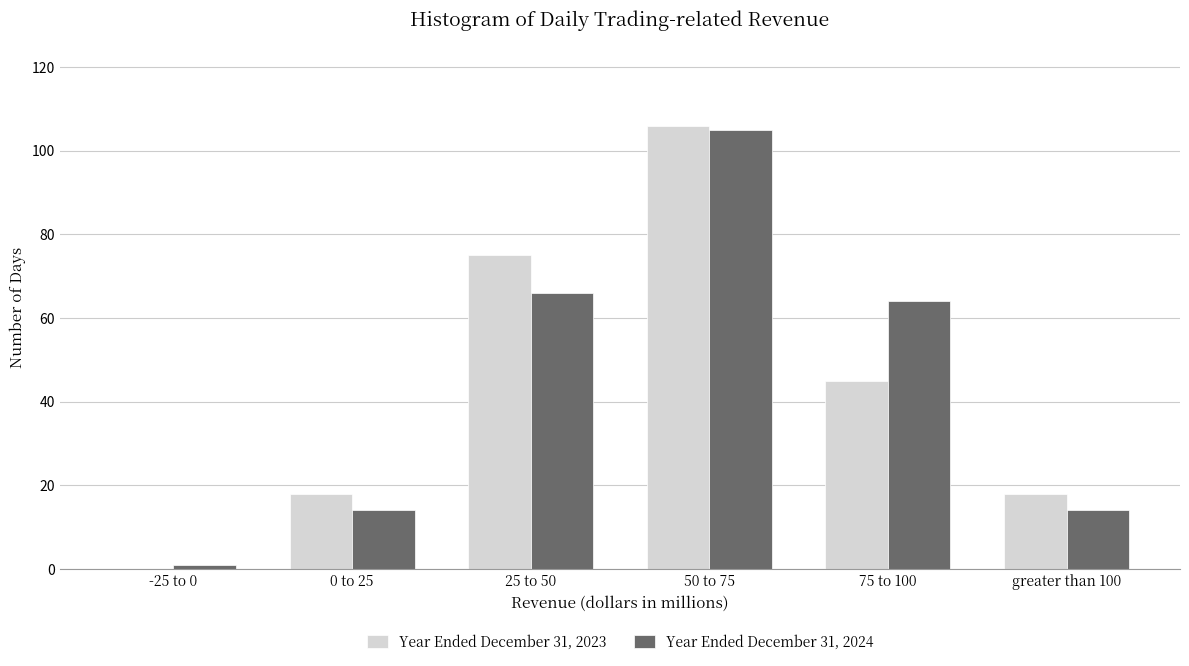

Reading left to right, list all the values displayed in this chart.

Year Ended December 31, 2023: -25 to 0=0	0 to 25=18	25 to 50=75	50 to 75=106	75 to 100=45	greater than 100=18
Year Ended December 31, 2024: -25 to 0=1	0 to 25=14	25 to 50=66	50 to 75=105	75 to 100=64	greater than 100=14